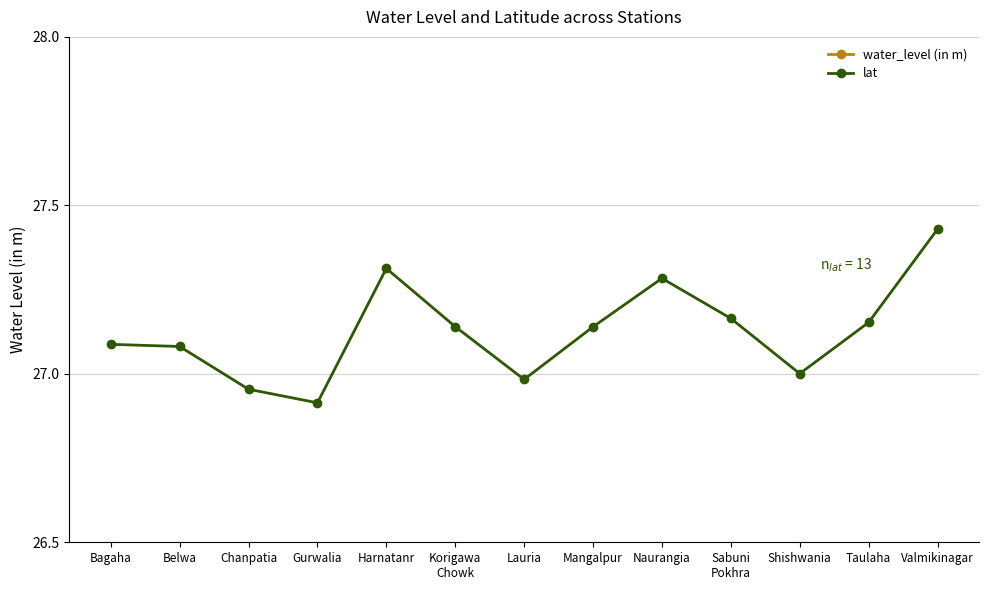

The value of water_level (in m) at Gurwalia is 2.1. True or false?

True